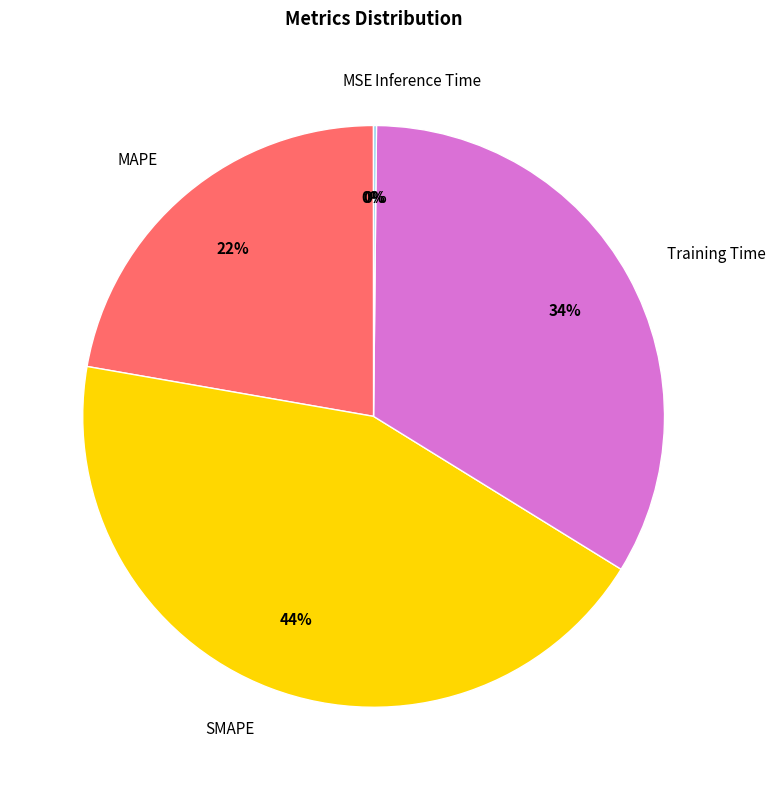

True or false: Training Time accounts for 41% of the total.

False